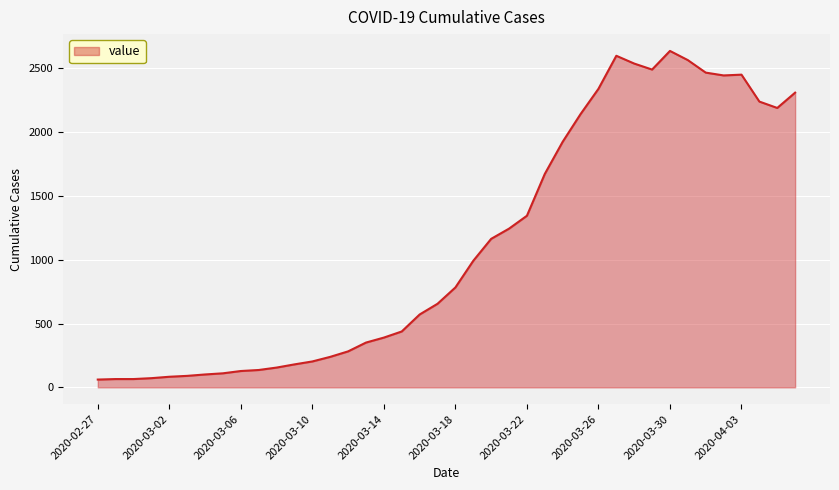

What is the maximum value shown in the chart?

2637